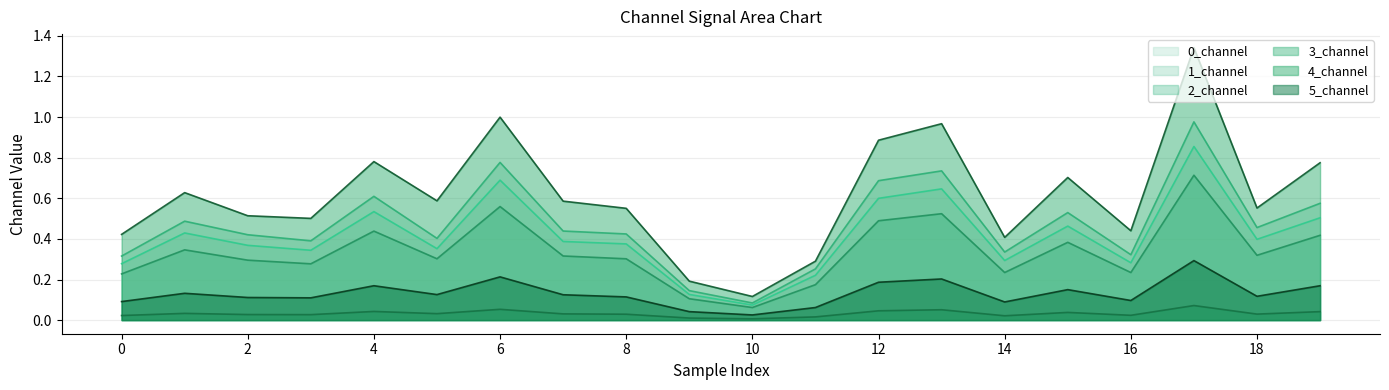

What is the difference between the maximum and minimum values in the 1_channel_line series?

0.9